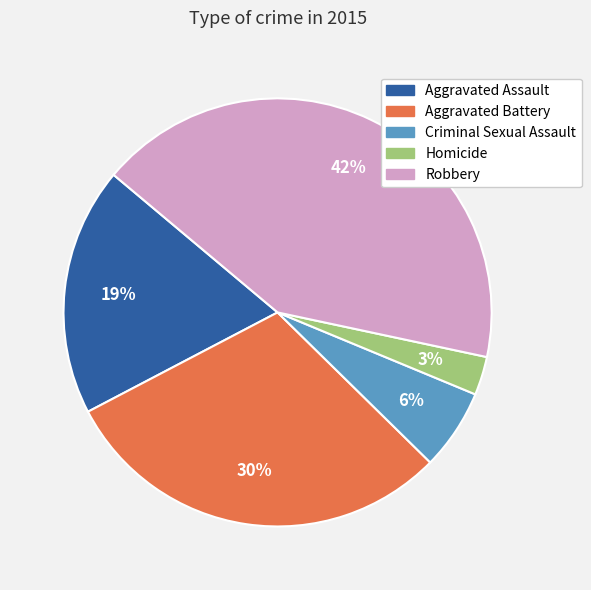

Count the number of slices in the pie.

5